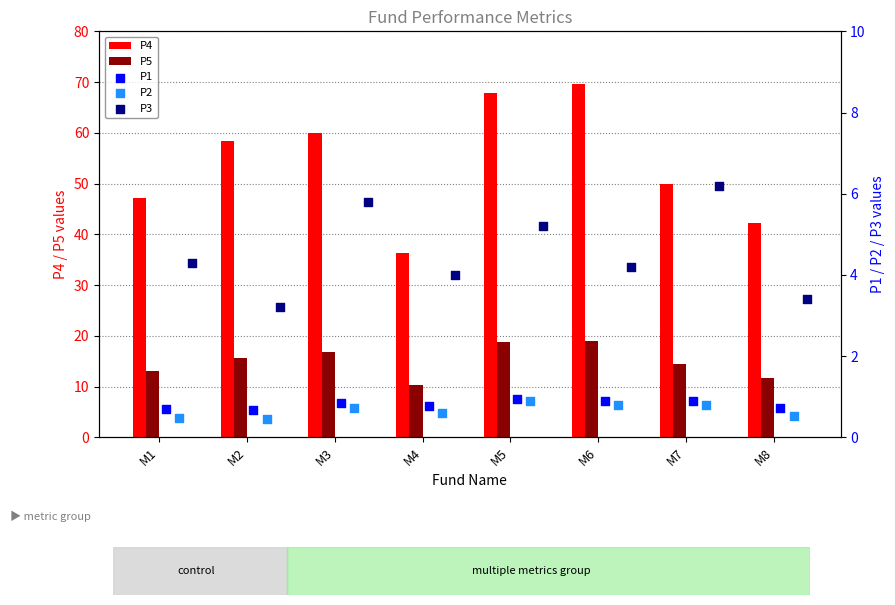

Which series has the largest Y range (max minus min)?

P4